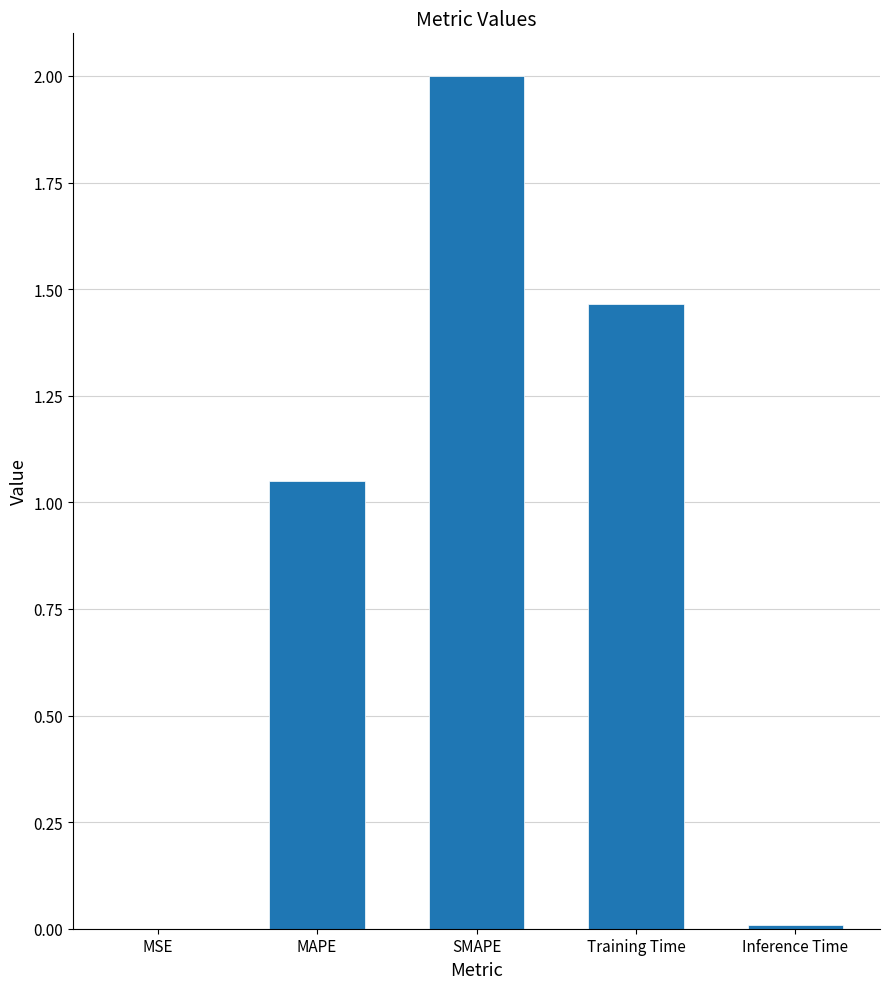

What is the sum of all values?

4.5